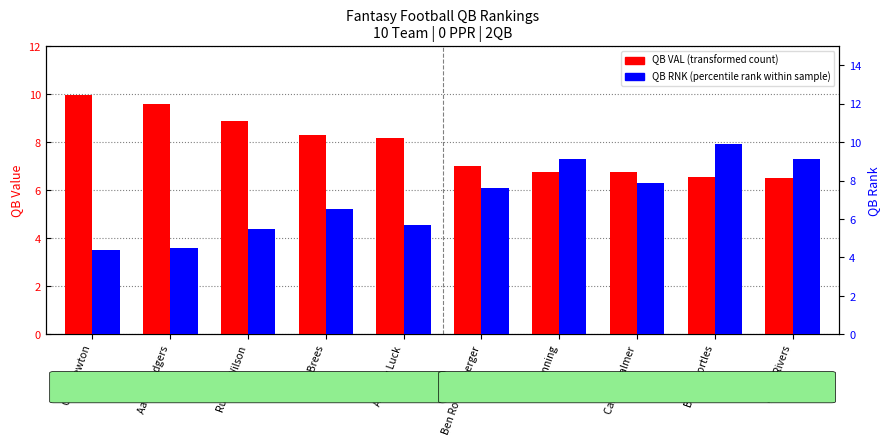

At which category is the sum across all series the highest?

Blake Bortles